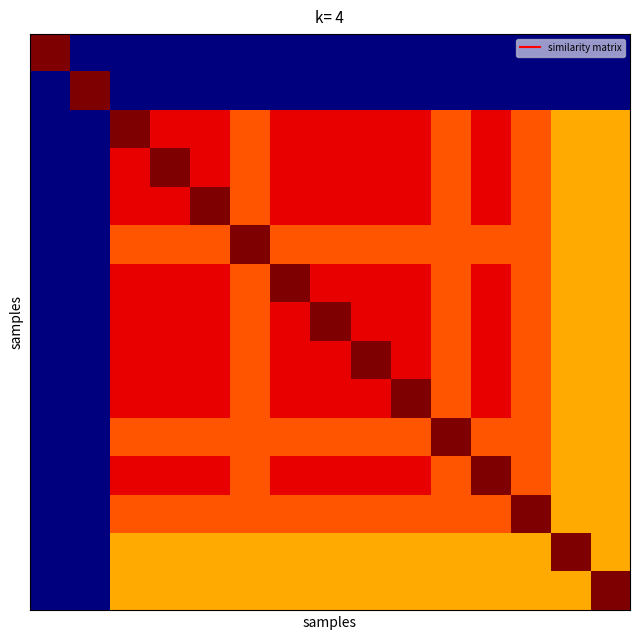

What is the greatest value displayed?

11